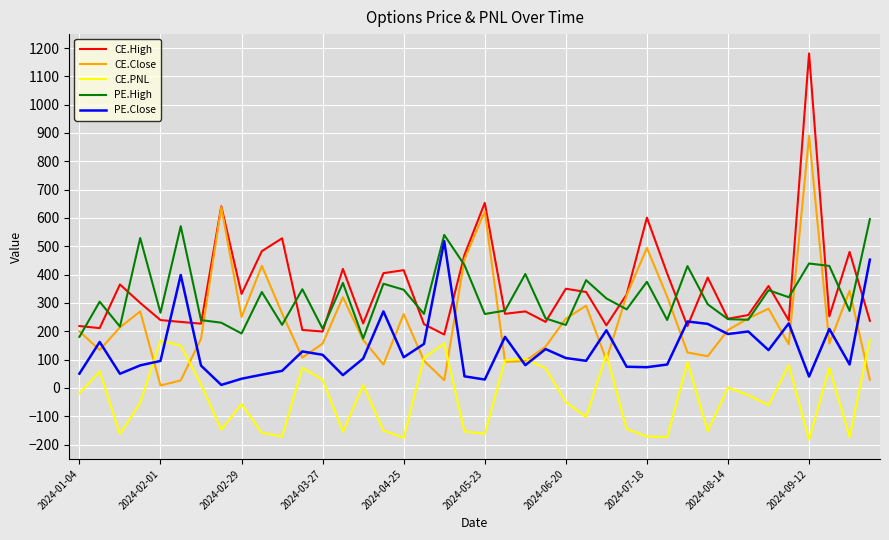

What is the minimum value shown in the chart?

-182.8